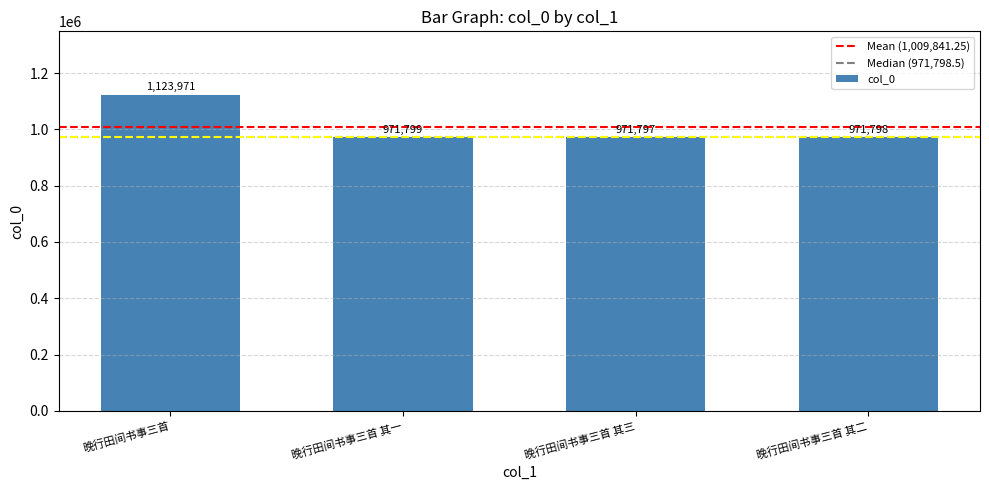

What is the greatest value displayed?

1123971